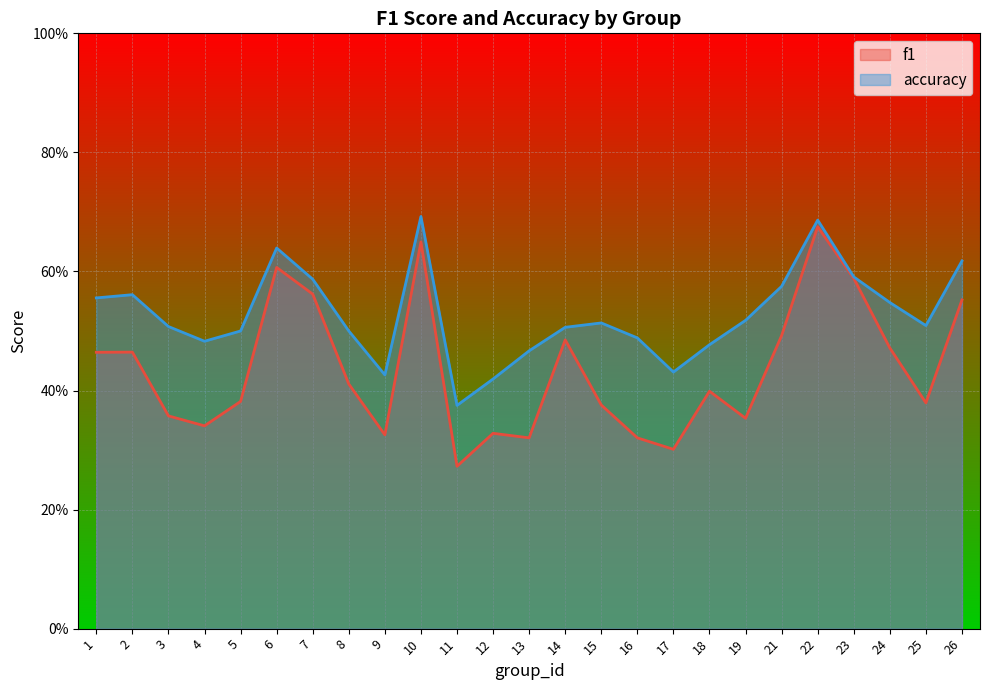

Between 7 and 11, which series saw the biggest shift?

f1